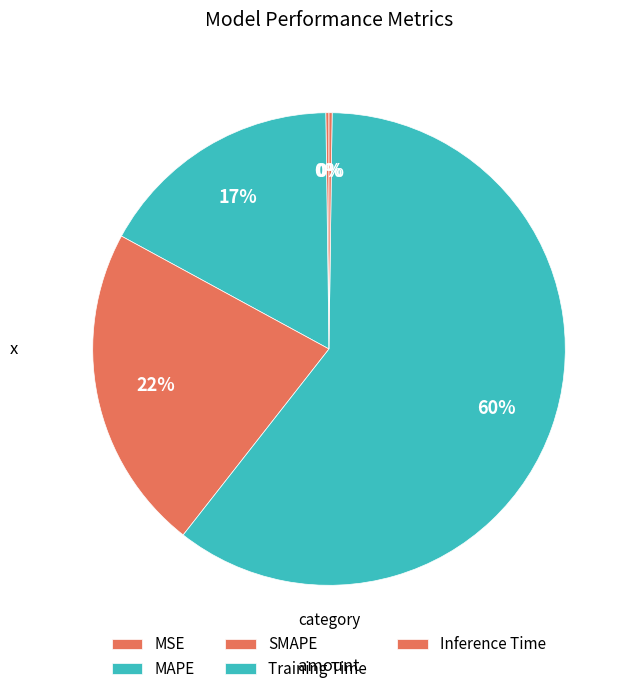

Do MAPE and Training Time together represent more than half of the pie?

Yes